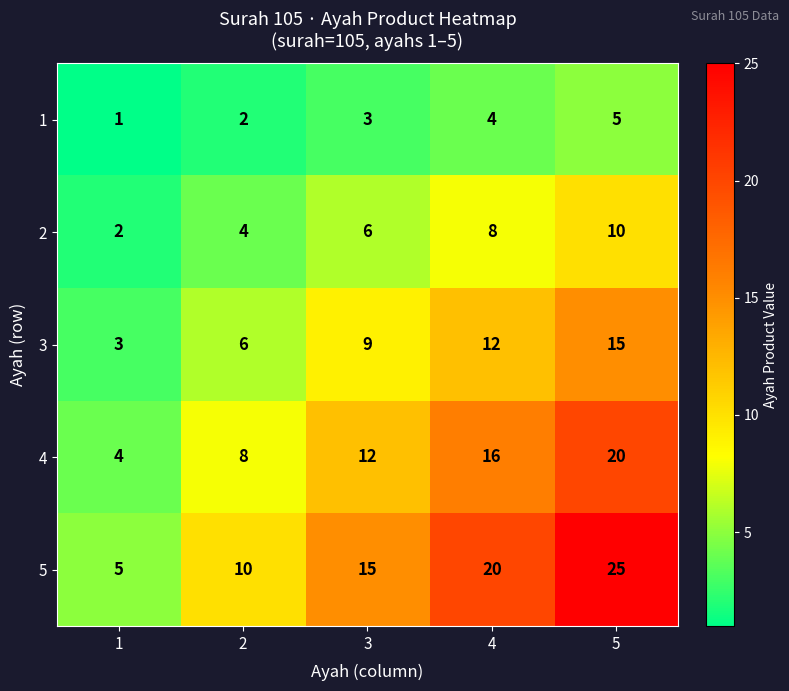

How many data points in 5 are less than 15?

2